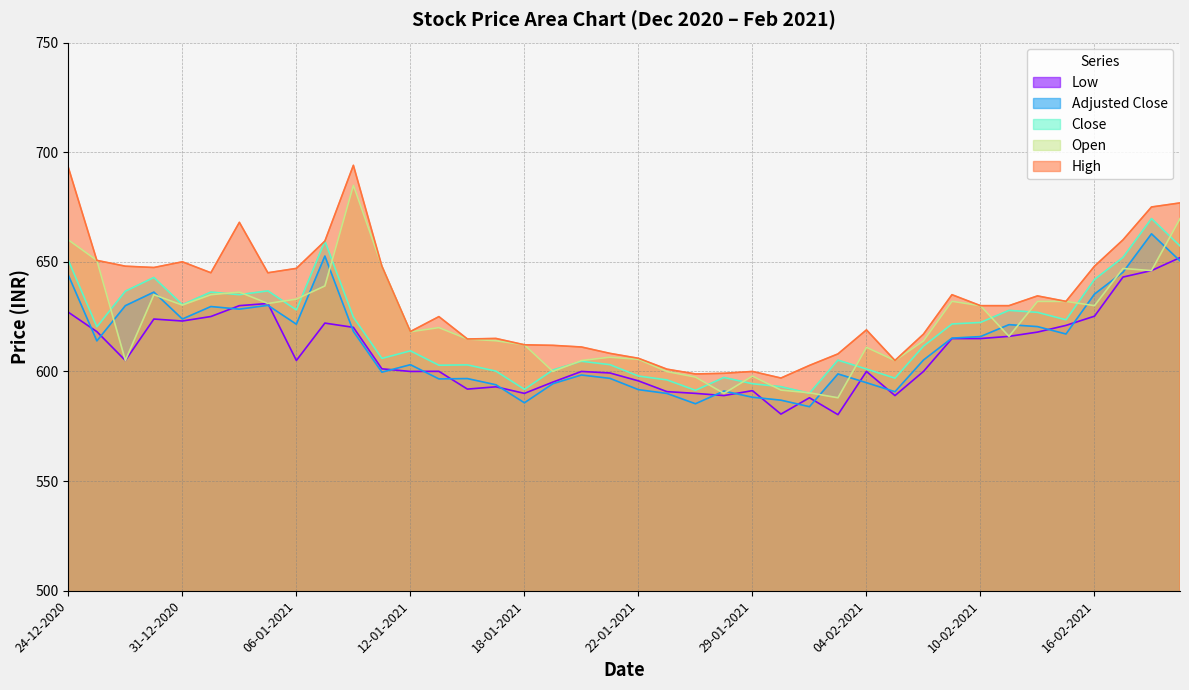

Rank the series by their maximum value, from highest to lowest.

High, Open, Close, Adjusted Close, Low